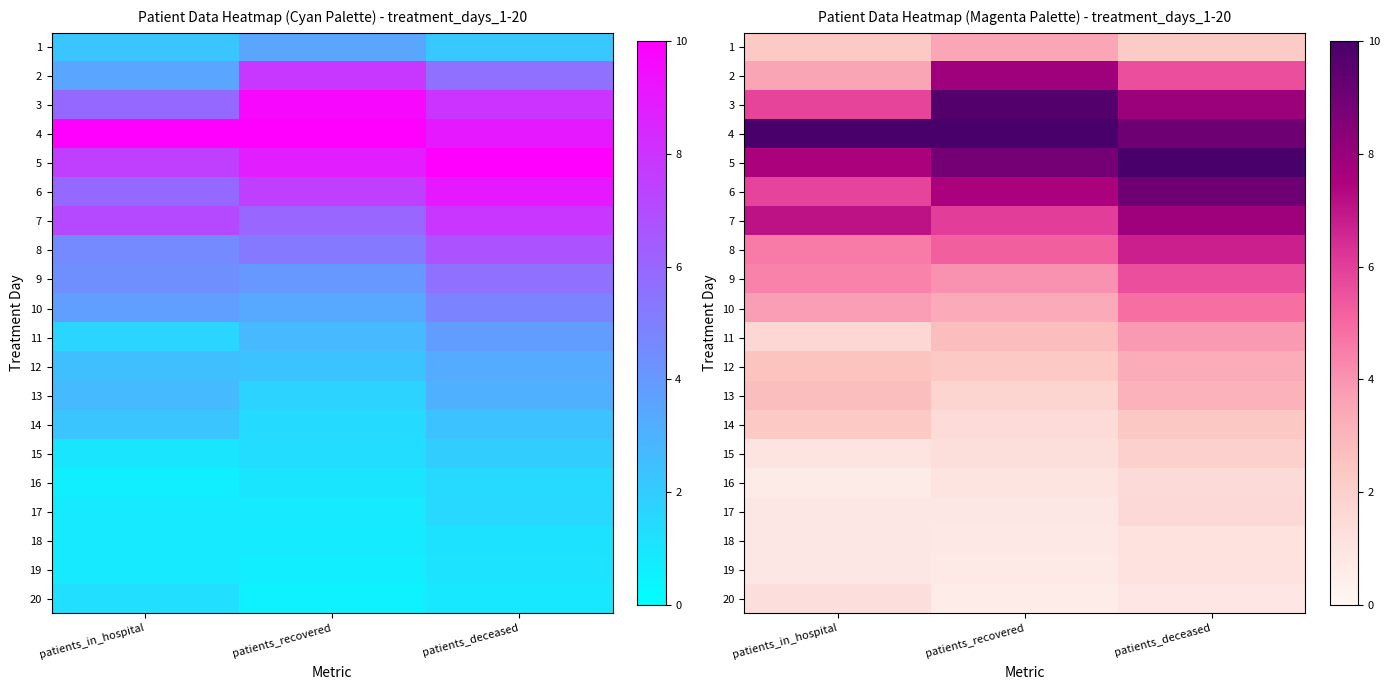

How many categories are shown in the chart?

3